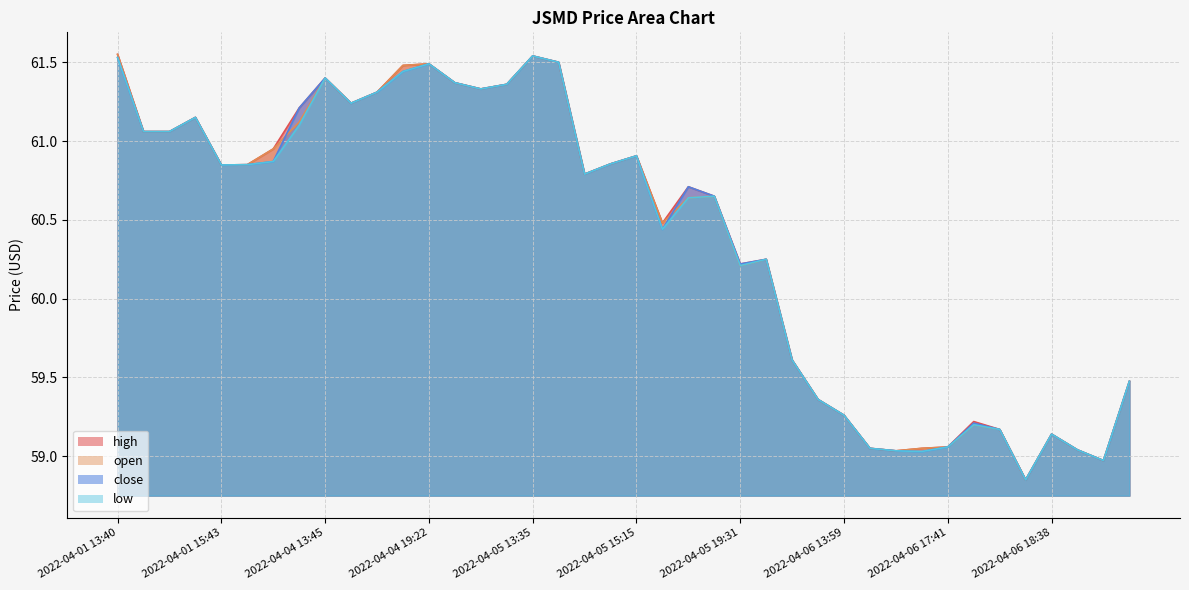

What value does the open series have at 2022-04-06 13:59?

59.3